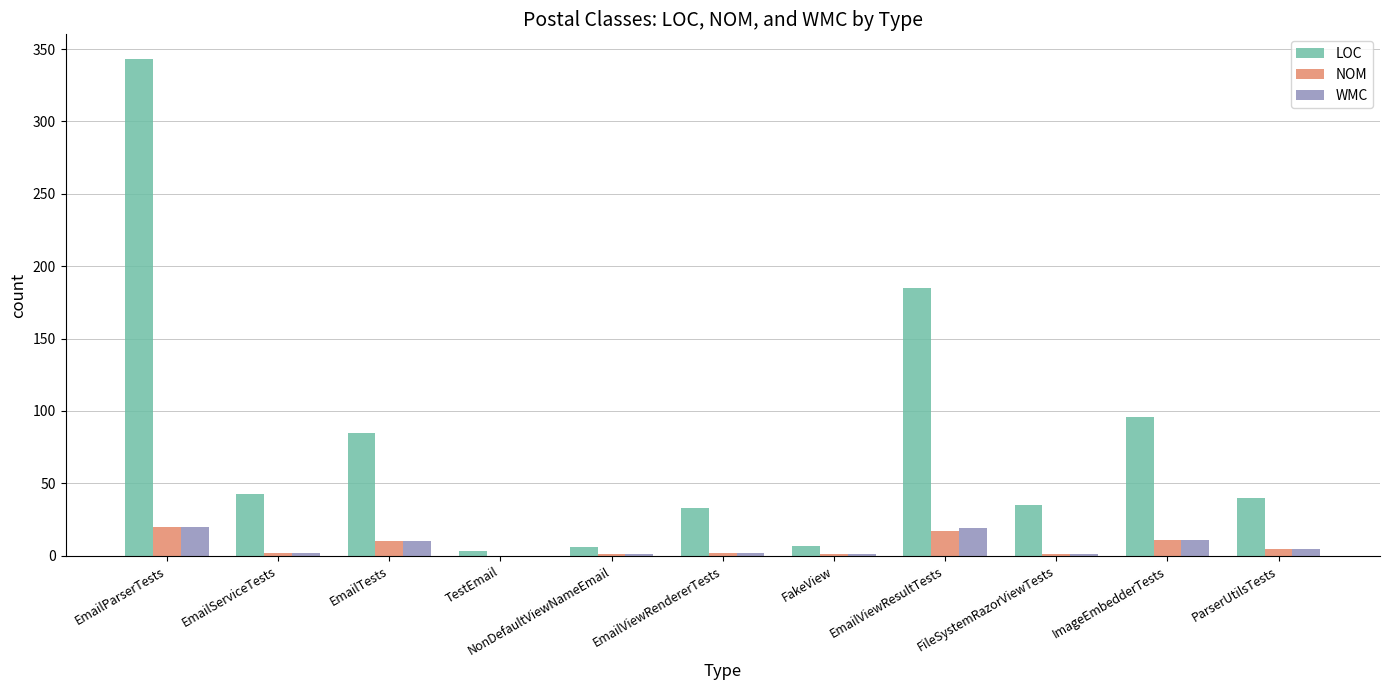

How many groups of bars are there?

11